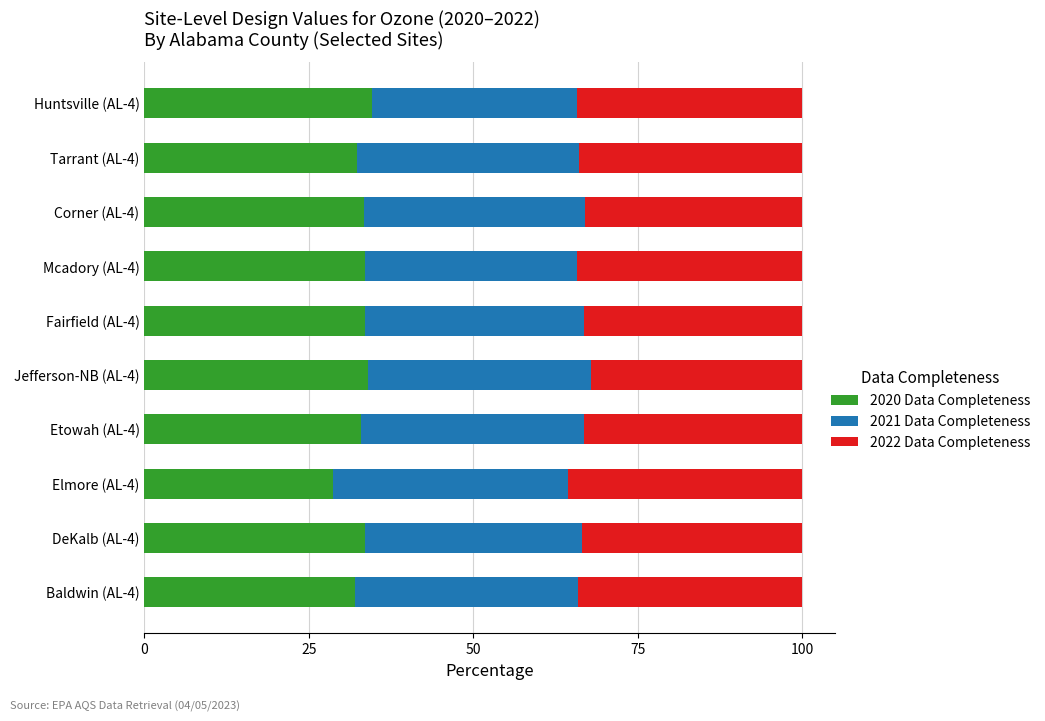

The 2020 Data Completeness series shows 33.6 at DeKalb (AL-4). True or false?

True